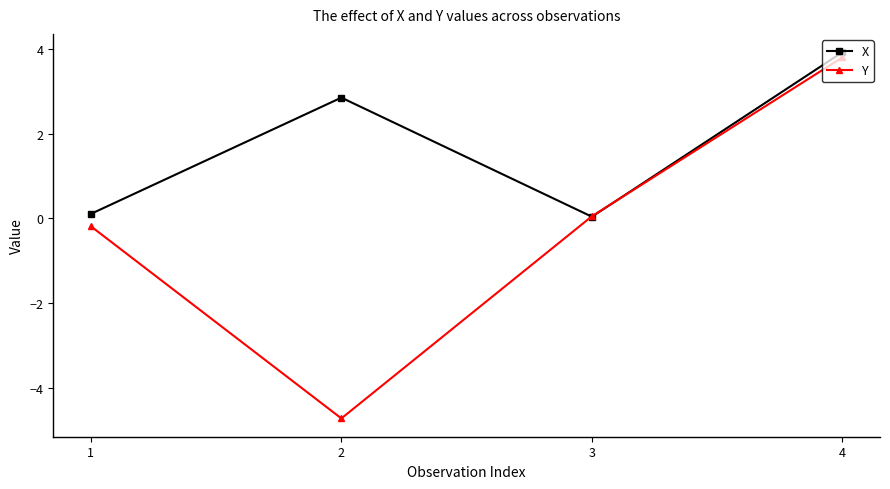

Read the Y value at 1.

-0.2